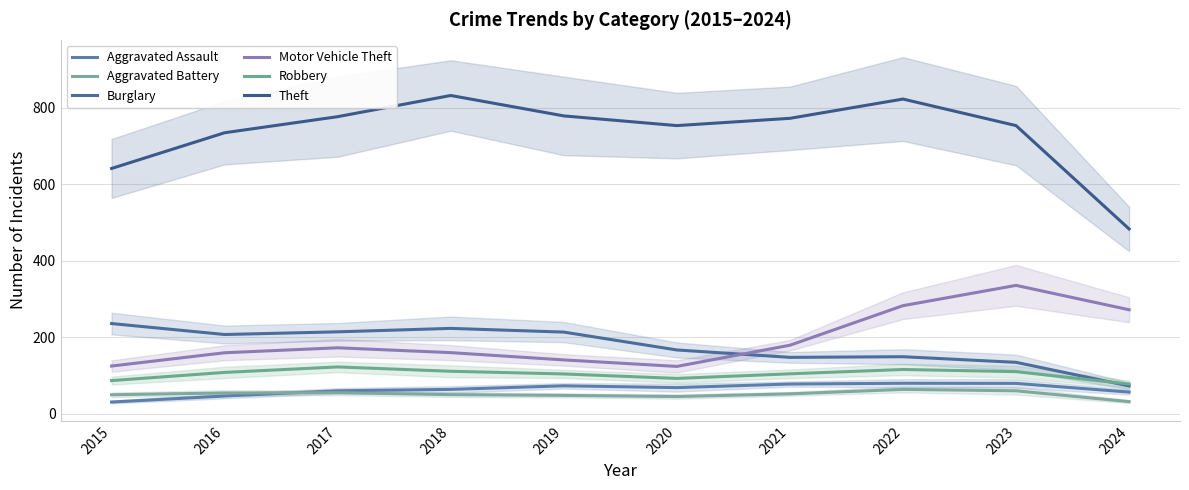

What value does the Robbery series have at 2020?

92.7